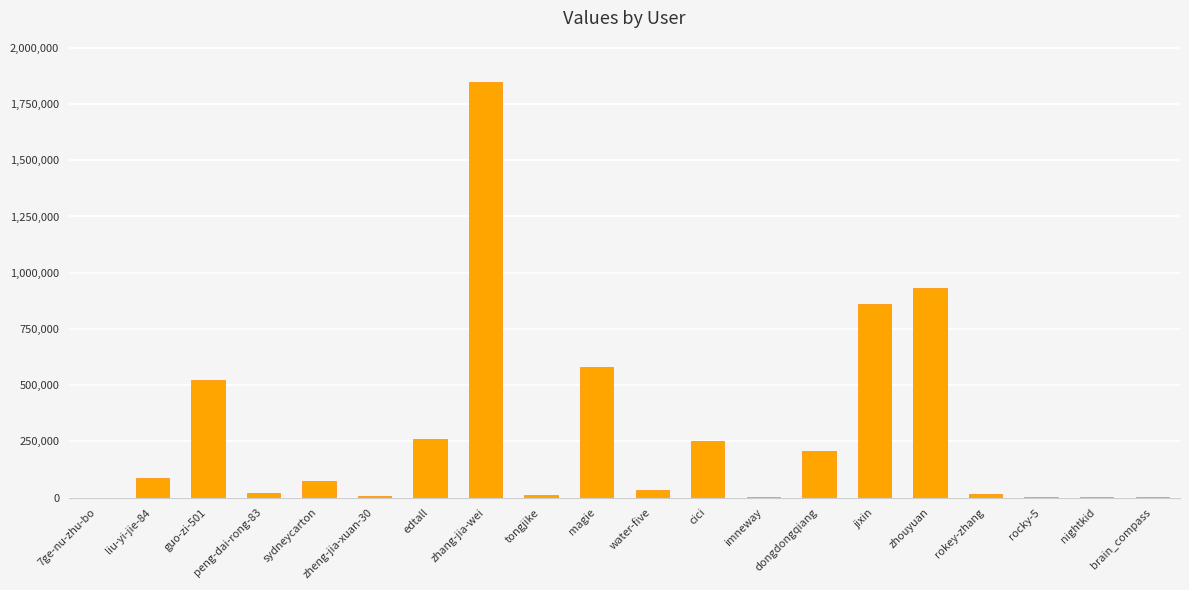

Which category has the highest value across all series?

zhang-jia-wei